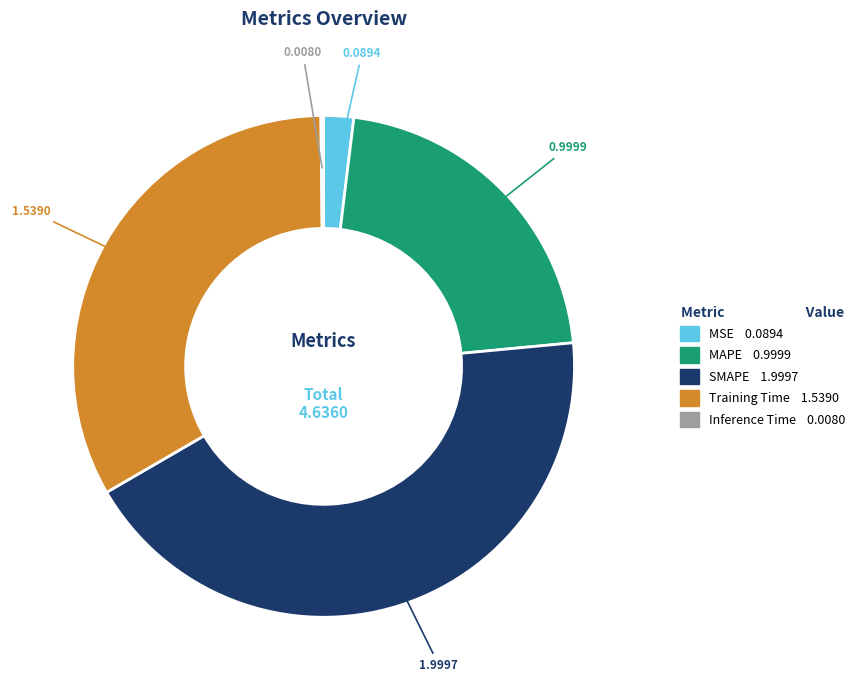

Which slice is the largest?

SMAPE